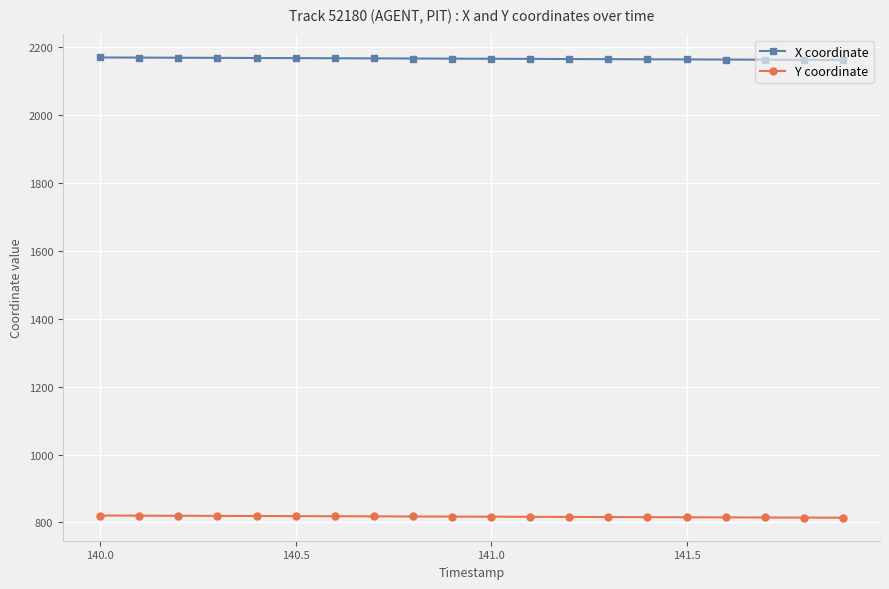

What is the average value of the Y coordinate series?

817.1